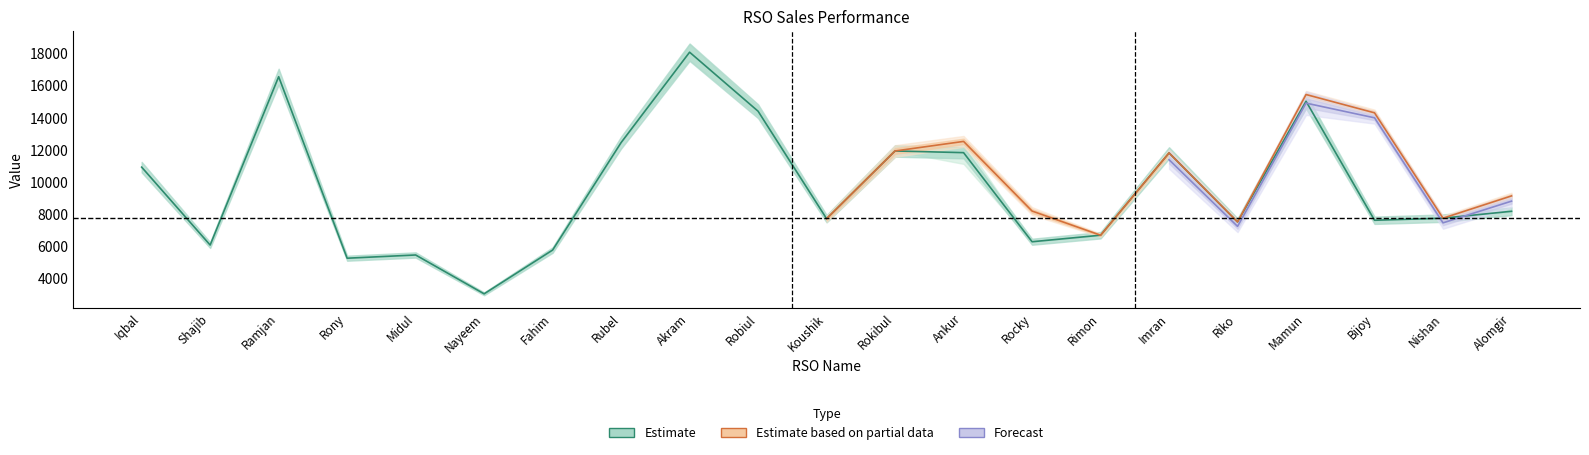

True or false: Top up&card Sell has a value of 11058.2 at Alomgir.

False